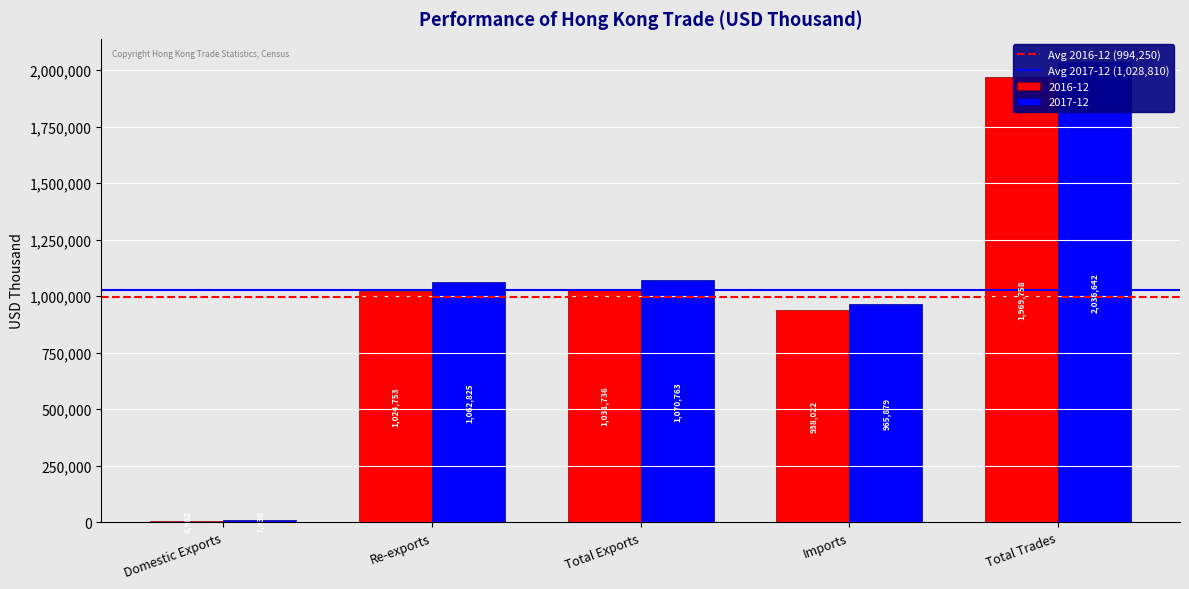

What is the greatest value displayed?

1028809.5